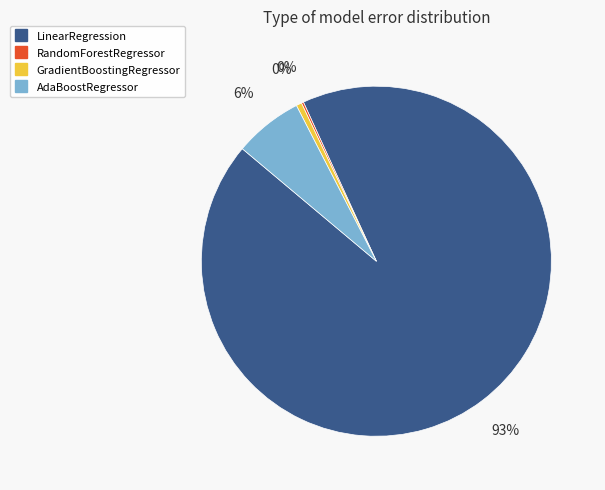

Which slice is the largest?

LinearRegression